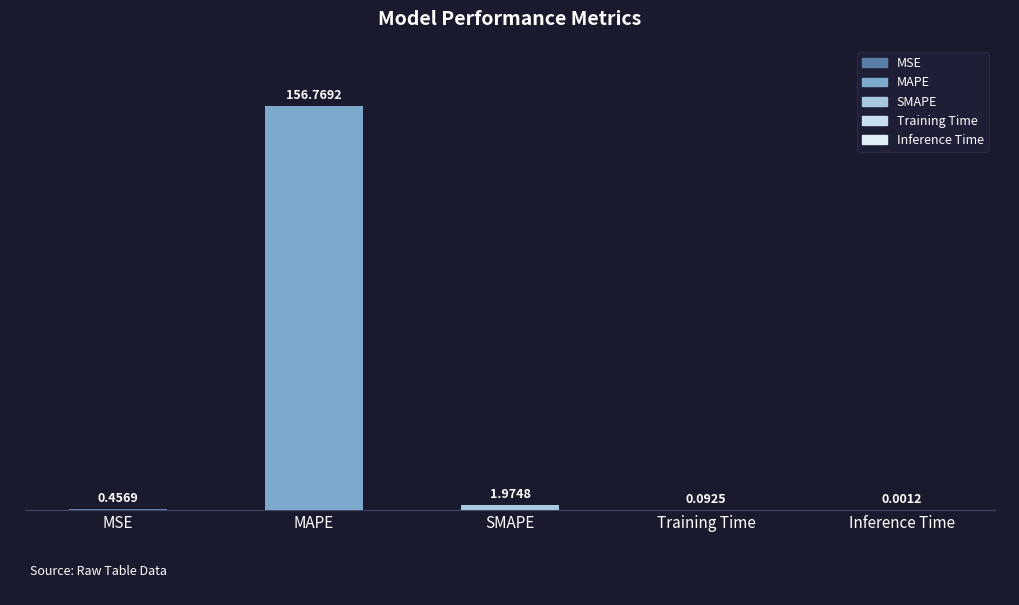

Are the bars horizontal?

No